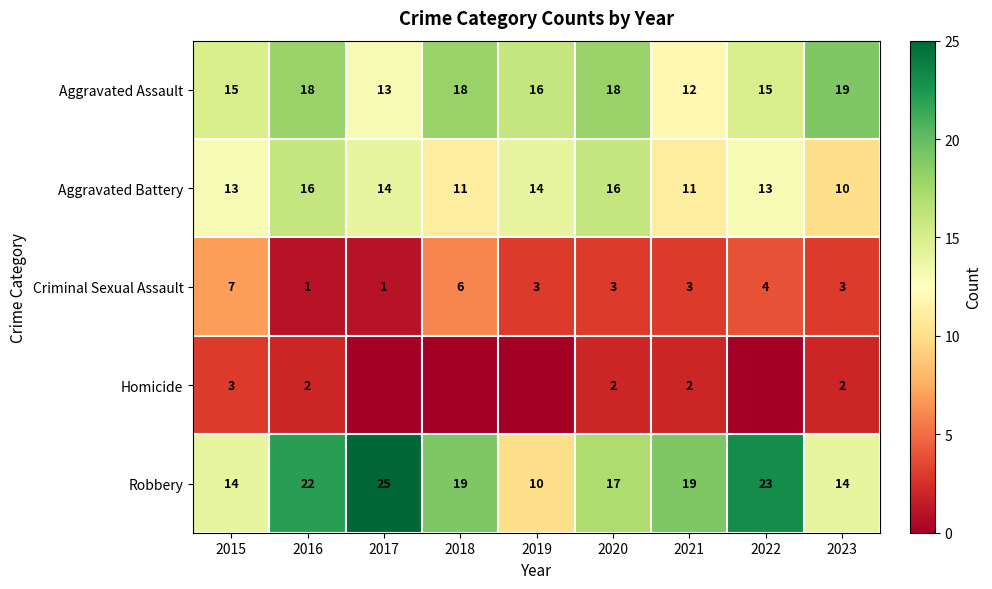

How many series are shown in this chart?

5